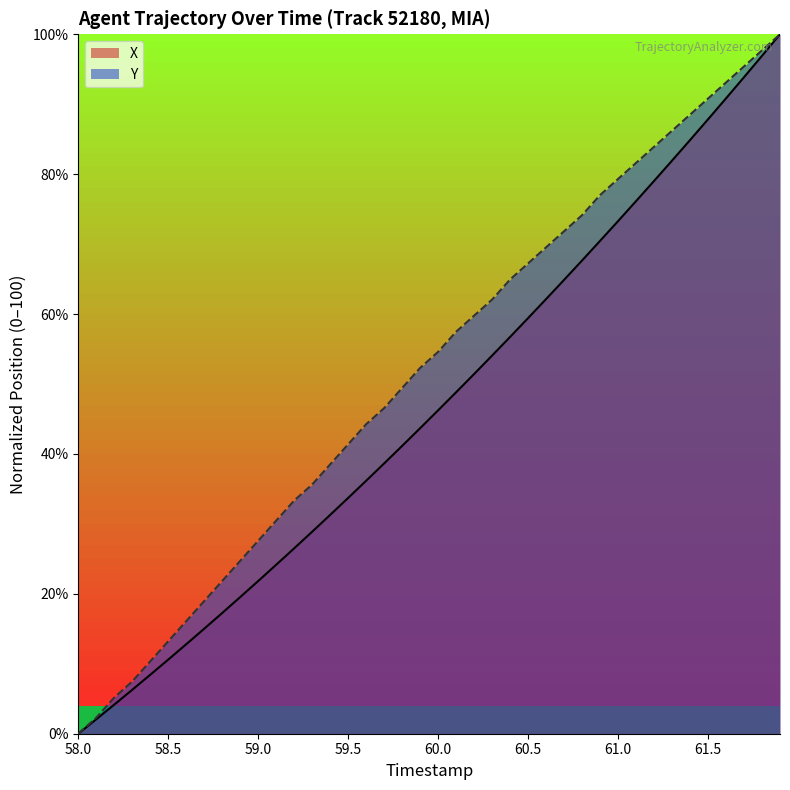

True or false: X has a value of 33.7 at 59.5.

True